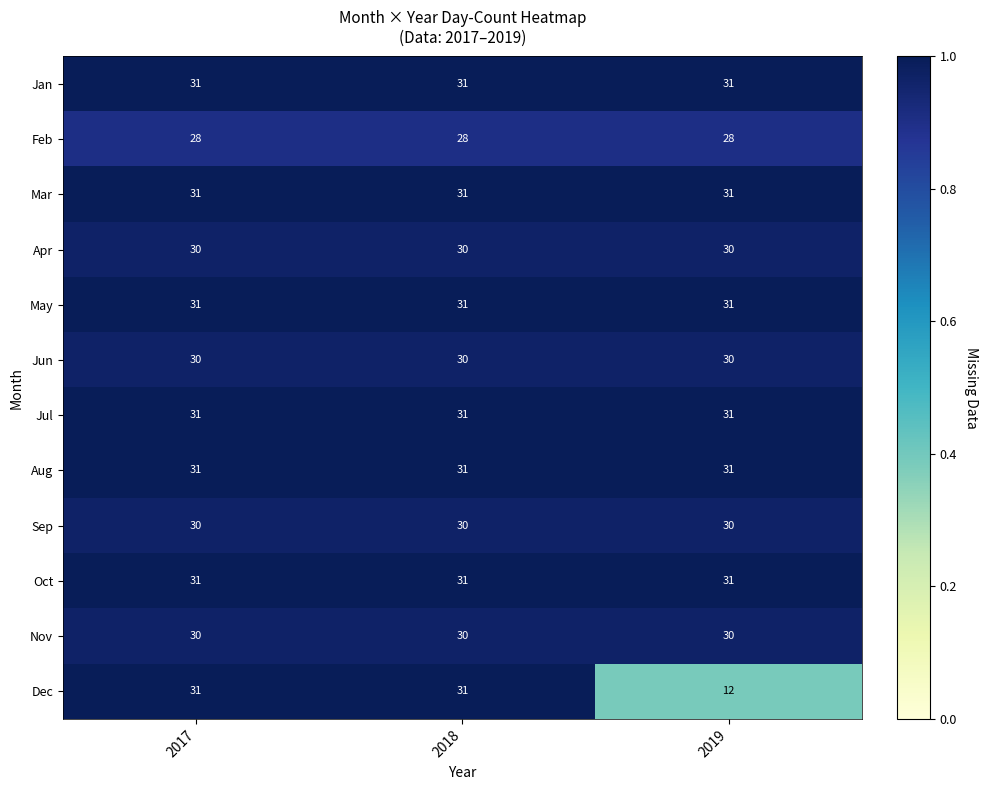

Which series changed the most between 2017 and 2019?

Dec